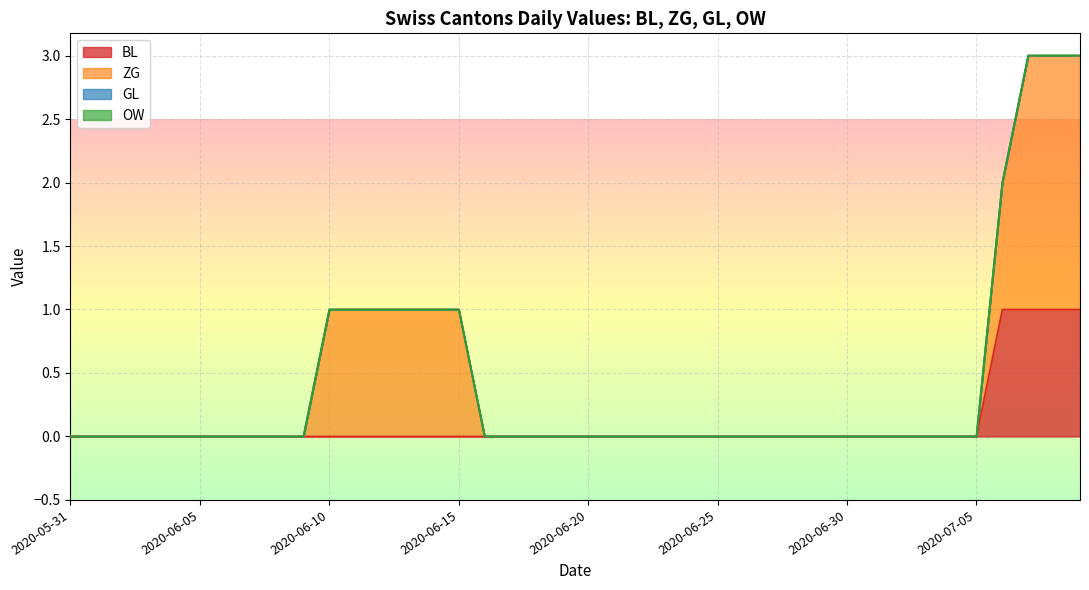

True or false: GL has a value of 0 at 2020-06-07.

True